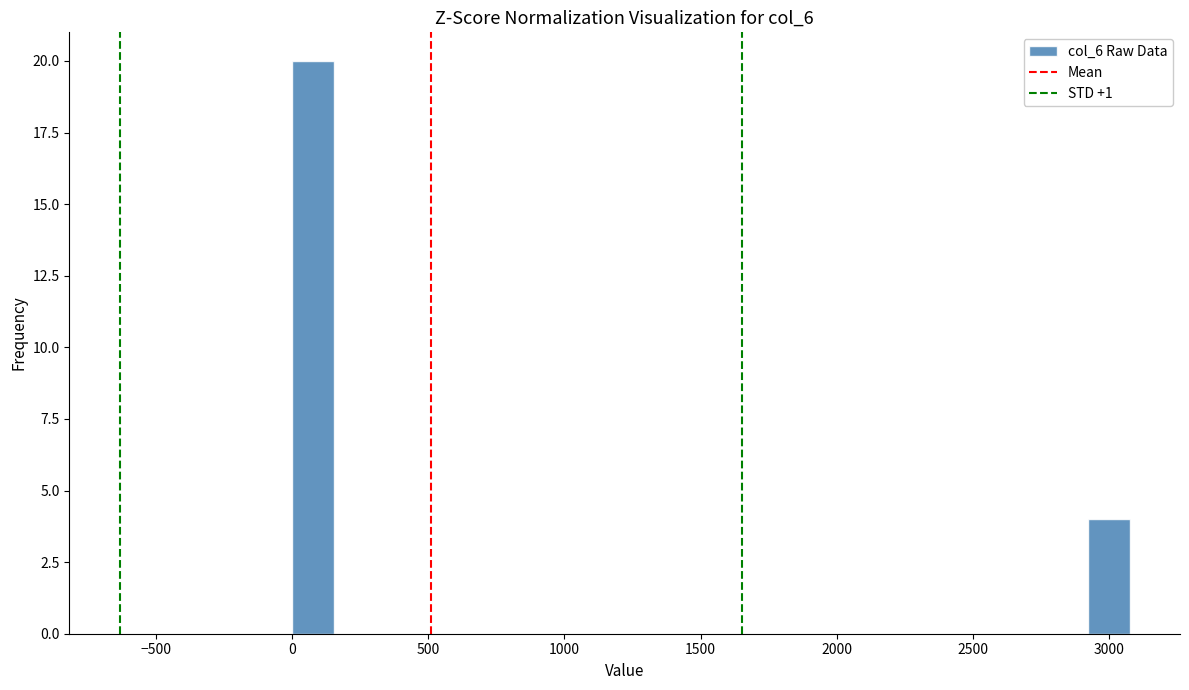

Around what value on the x-axis is the tallest bar? Give the approximate position of its centre, as read against the axis.

100